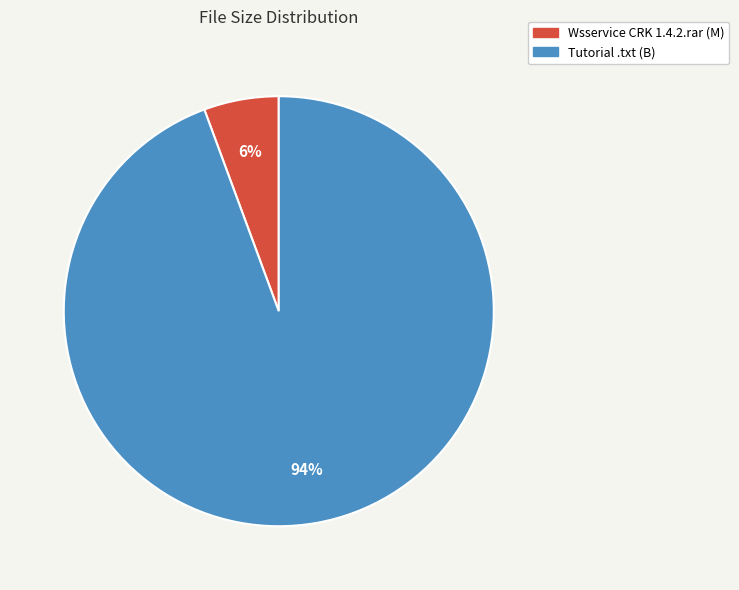

What is the largest slice in the pie chart?

Tutorial .txt